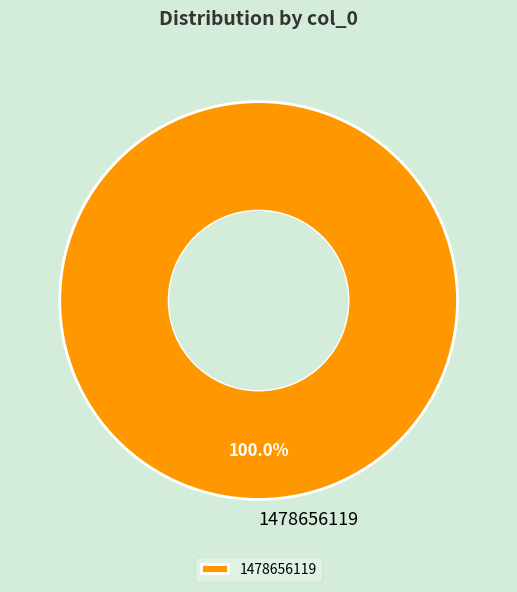

Which slice represents more than half of the pie?

1478656119